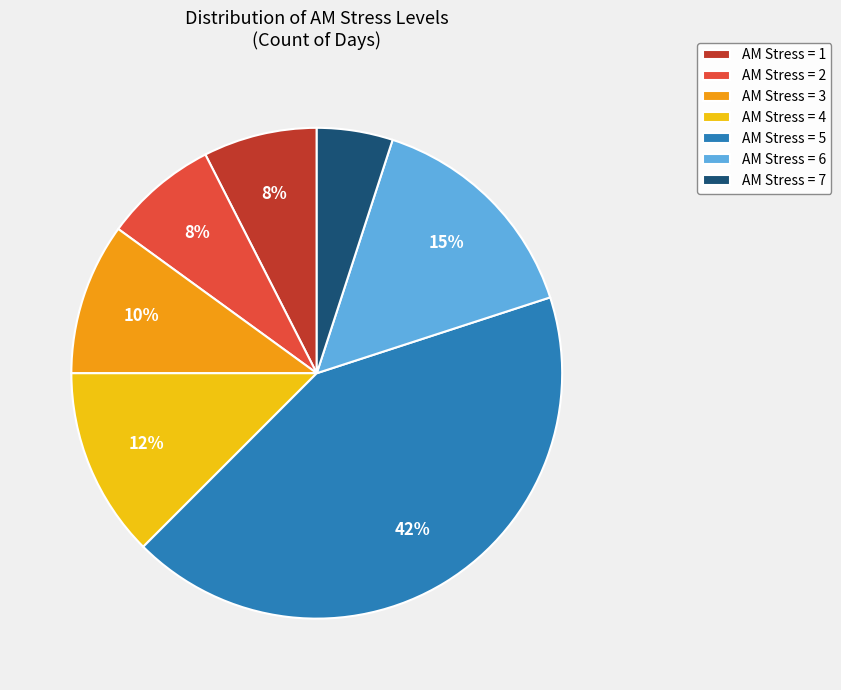

To the nearest percent, what percentage of the pie is AM Stress = 6?

15%